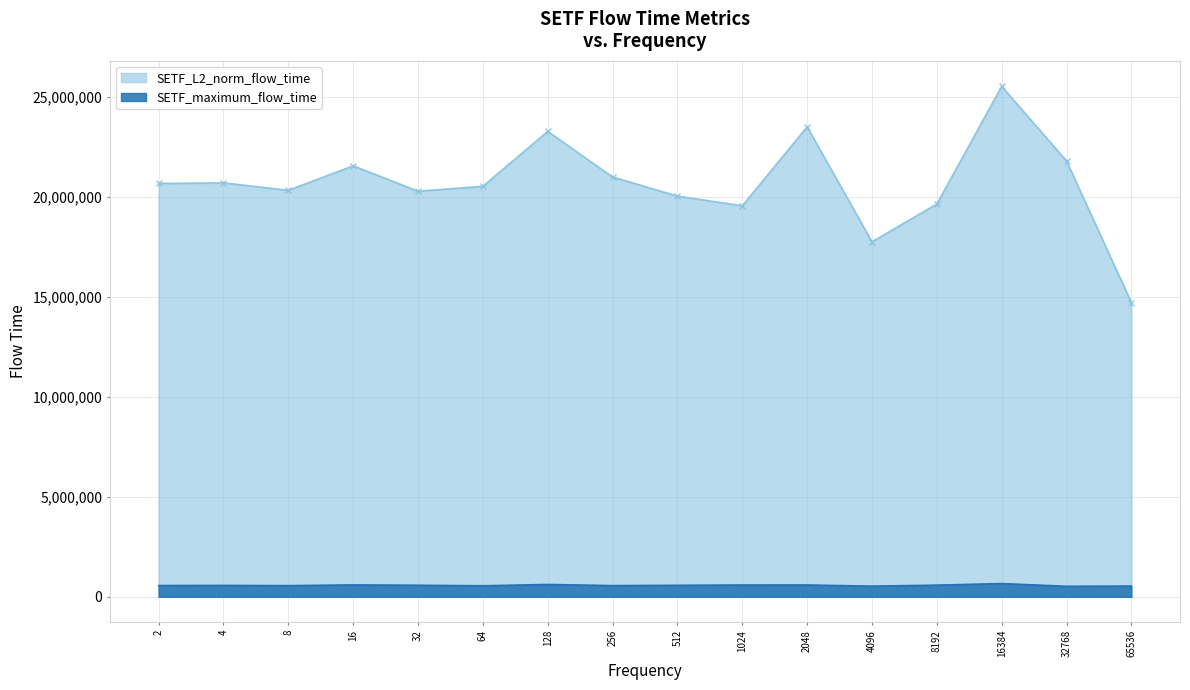

Which has a higher value, 2 or 65536?

2